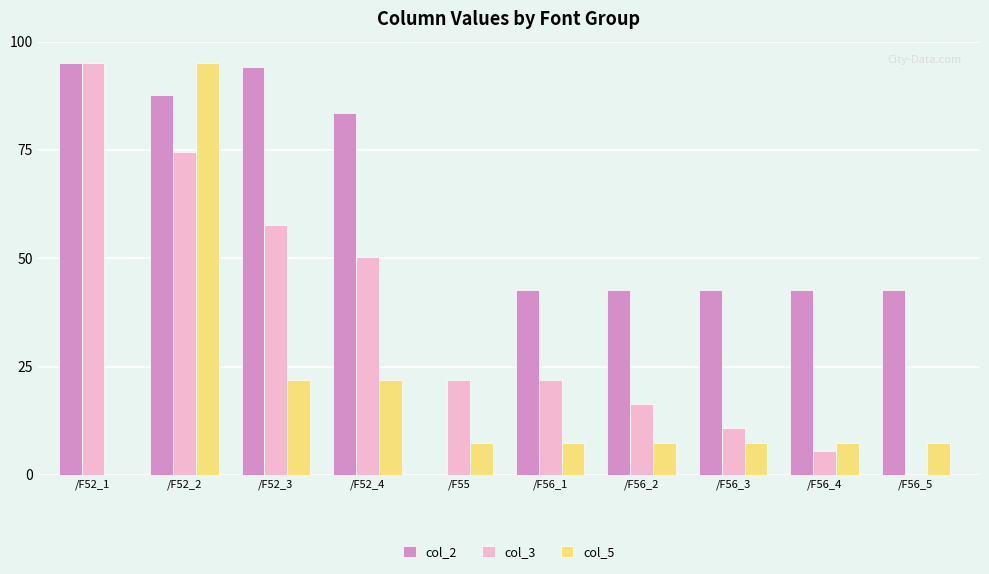

The value of col_5 at /F56_3 is 7.3. True or false?

True